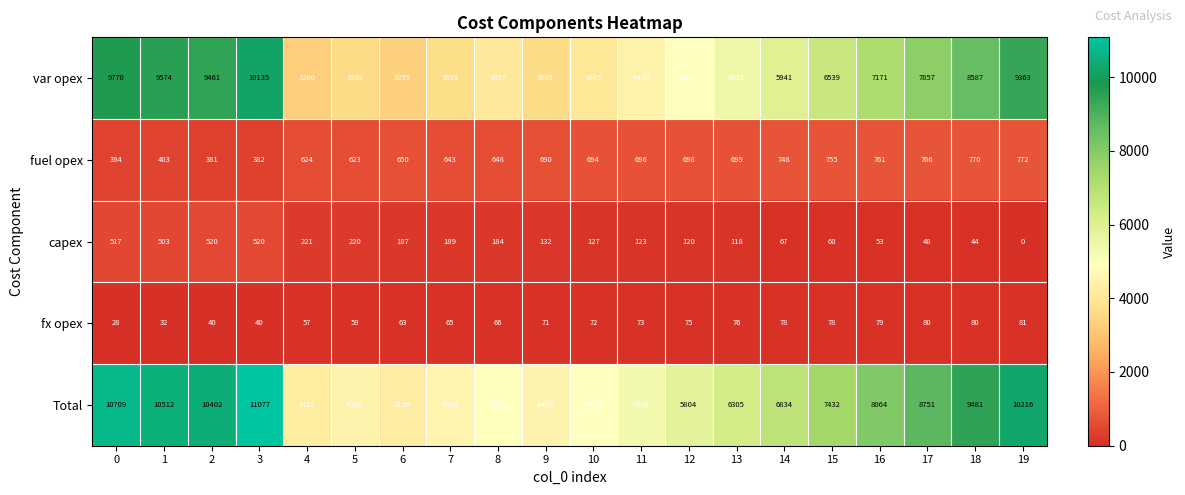

What is the difference between the maximum and minimum values in the fx opex series?

53